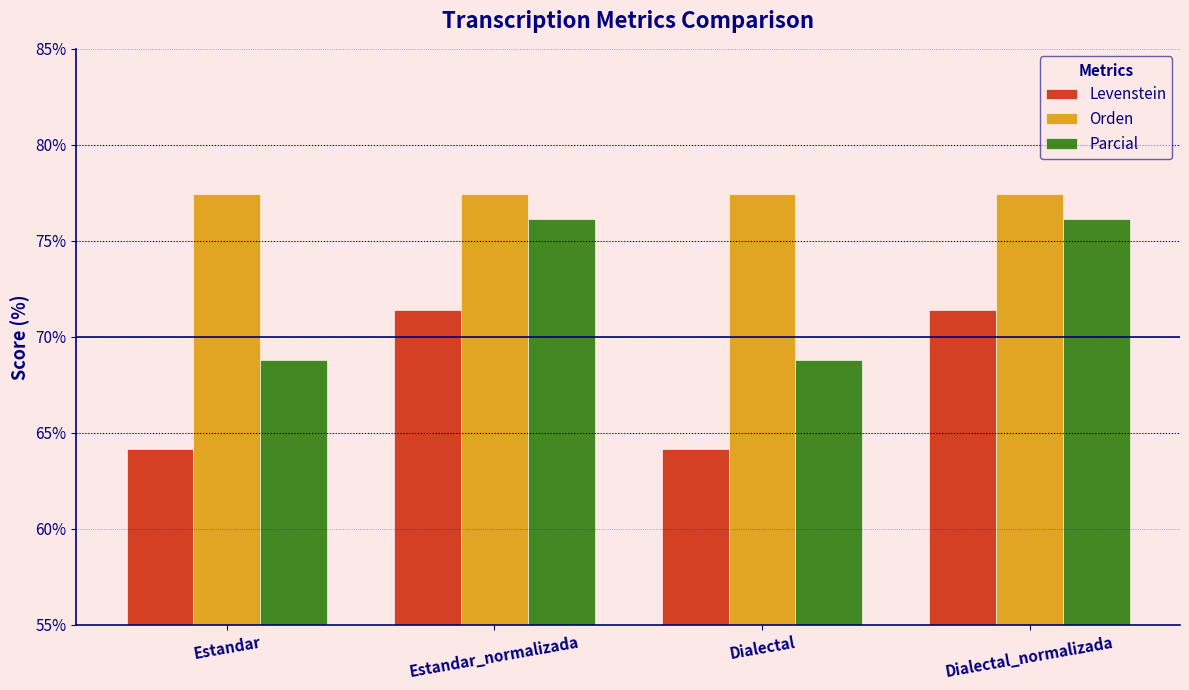

True or false: Parcial has a value of 68.8 at Dialectal.

True